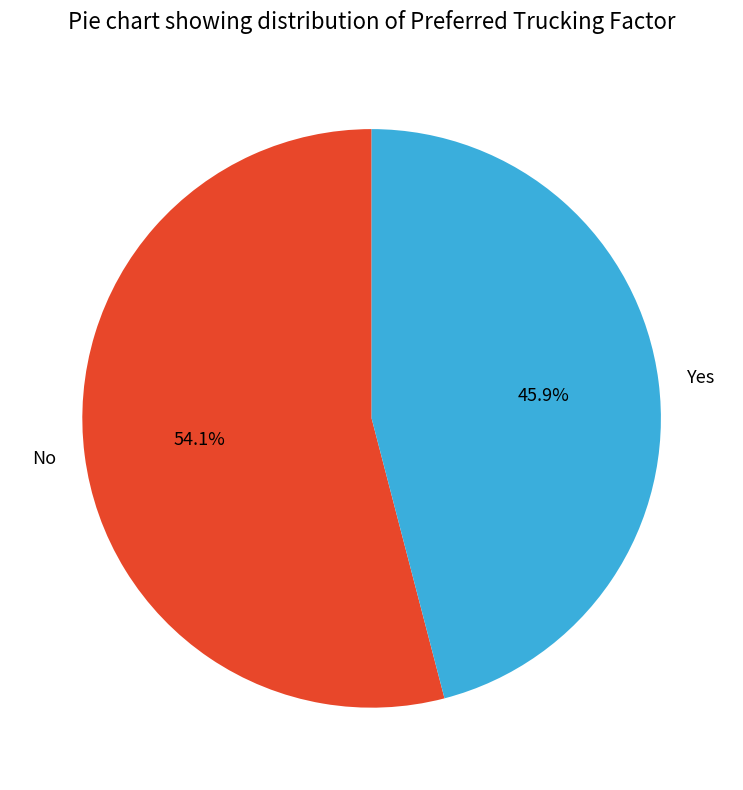

Which has a higher value, No or Yes?

No